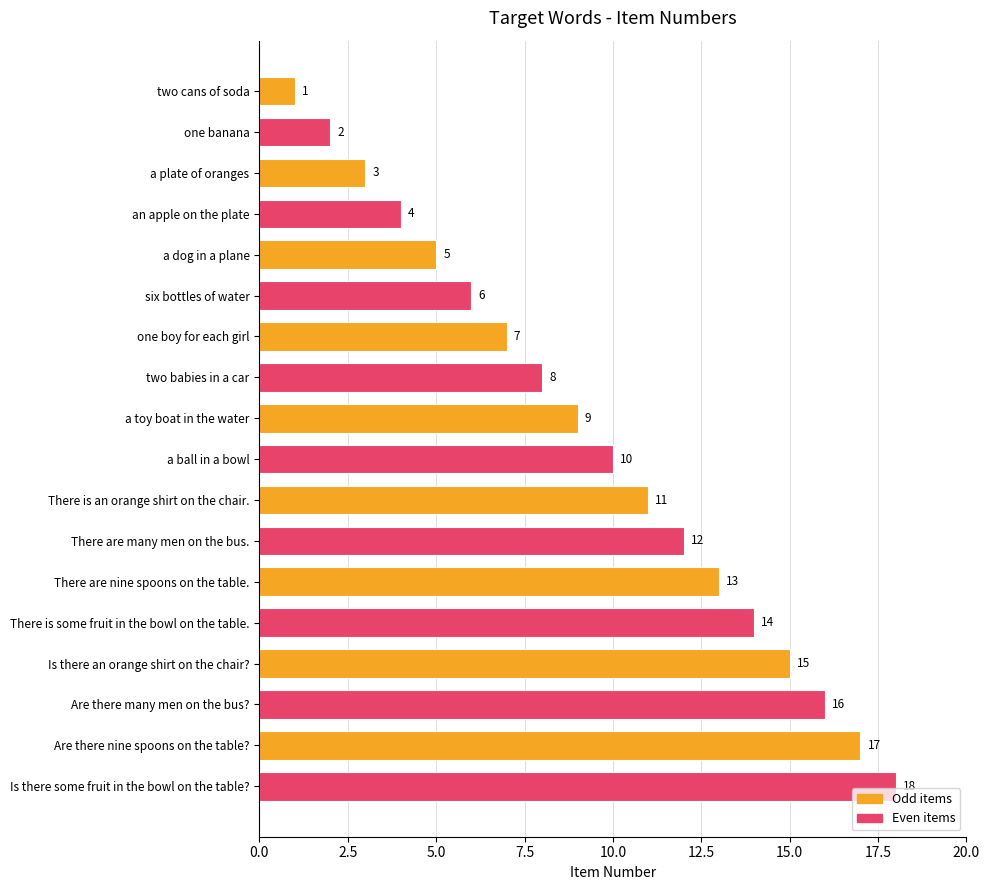

List the labels in order of value, largest first.

Is there some fruit in the bowl on the table?, Are there nine spoons on the table?, Are there many men on the bus?, Is there an orange shirt on the chair?, There is some fruit in the bowl on the table., There are nine spoons on the table., There are many men on the bus., There is an orange shirt on the chair., a ball in a bowl, a toy boat in the water, two babies in a car, one boy for each girl, six bottles of water, a dog in a plane, an apple on the plate, a plate of oranges, one banana, two cans of soda